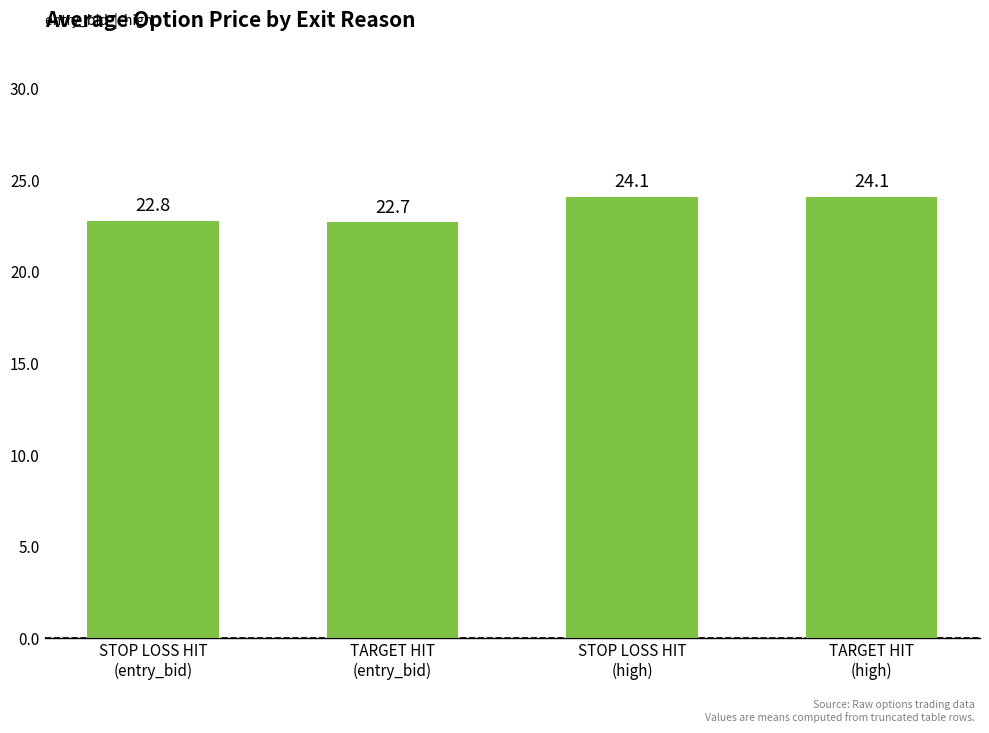

The chart shows a value of 38.0 at STOP LOSS HIT
(high). True or false?

False